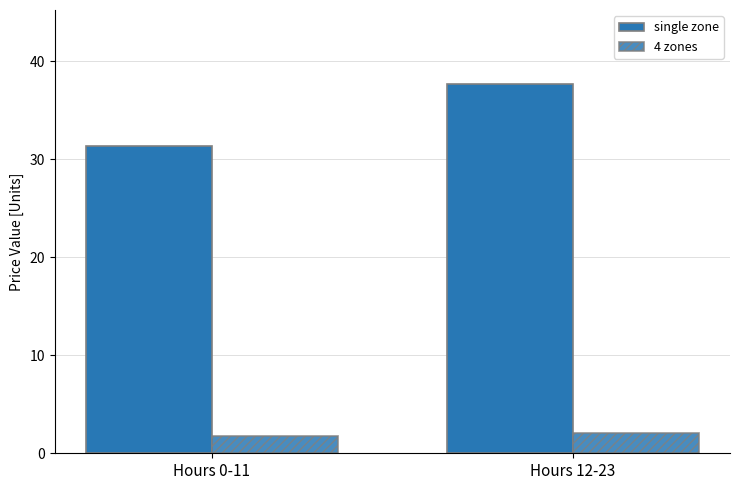

What is the average value of the single zone series?

34.5